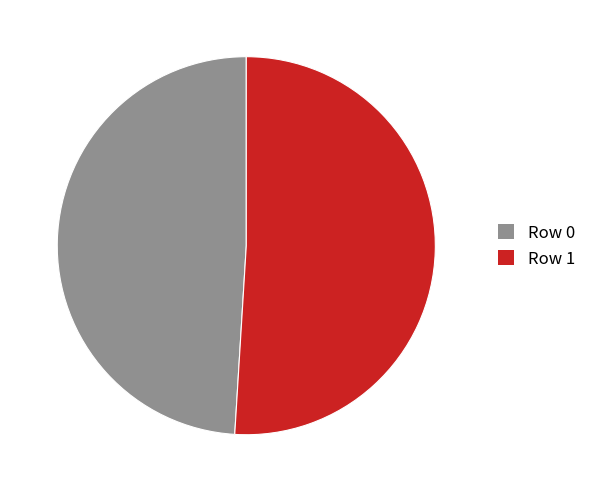

Rank the categories by value from highest to lowest.

Row 1, Row 0